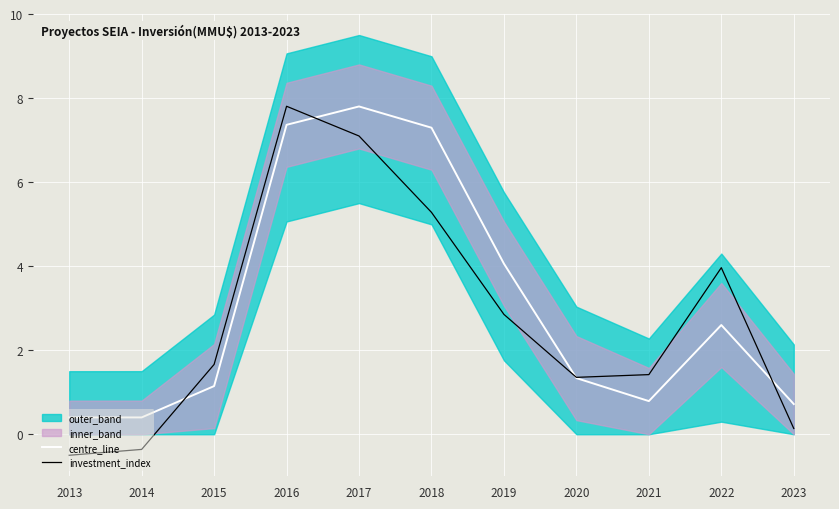

After their last crossing, which series has the higher values: investment_index or centre_line?

centre_line